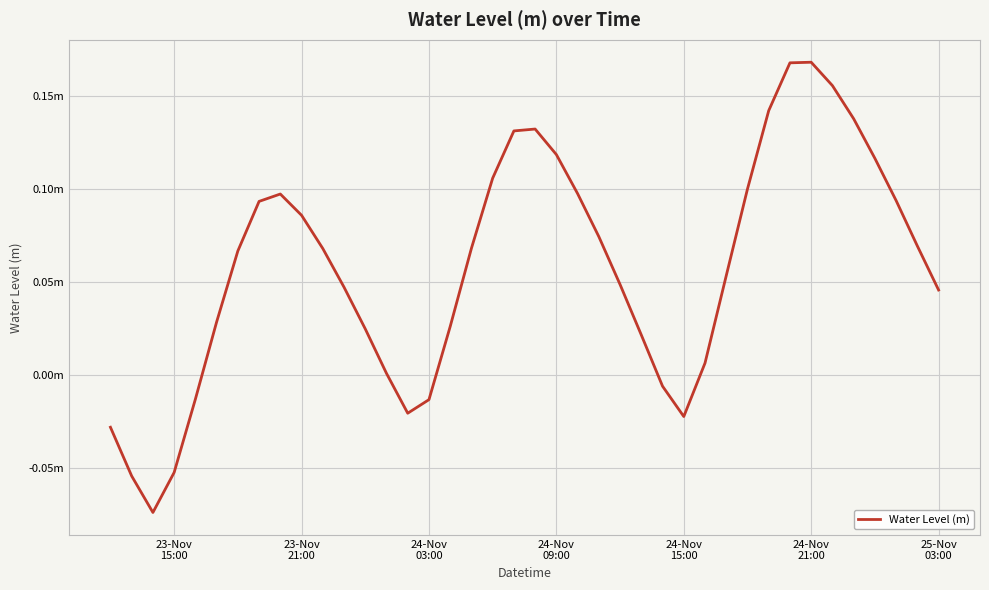

What is the difference between the second highest and minimum values?

0.2